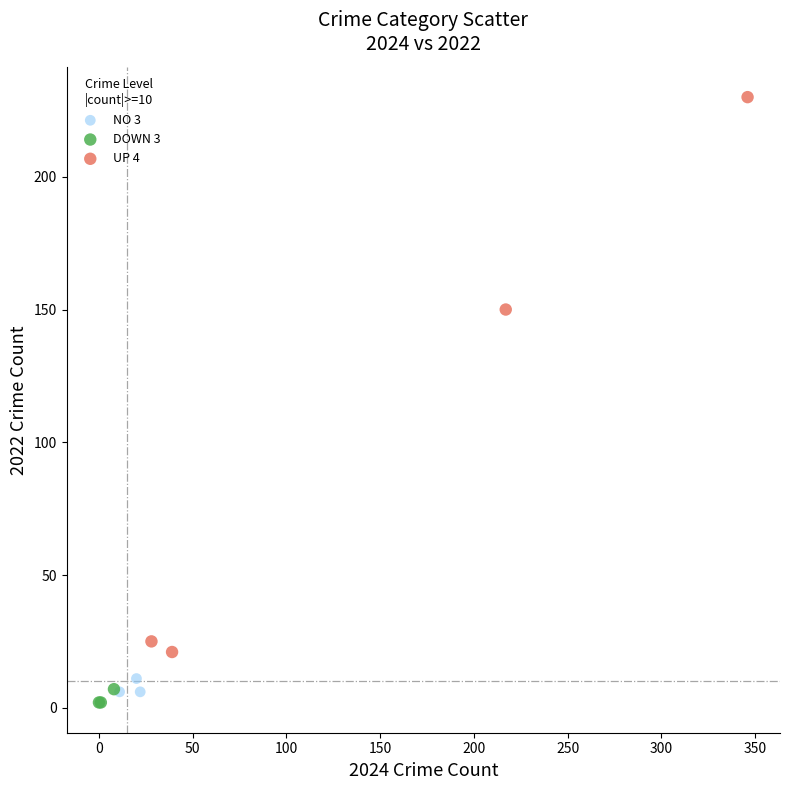

Which series reaches the maximum Y coordinate?

UP 4